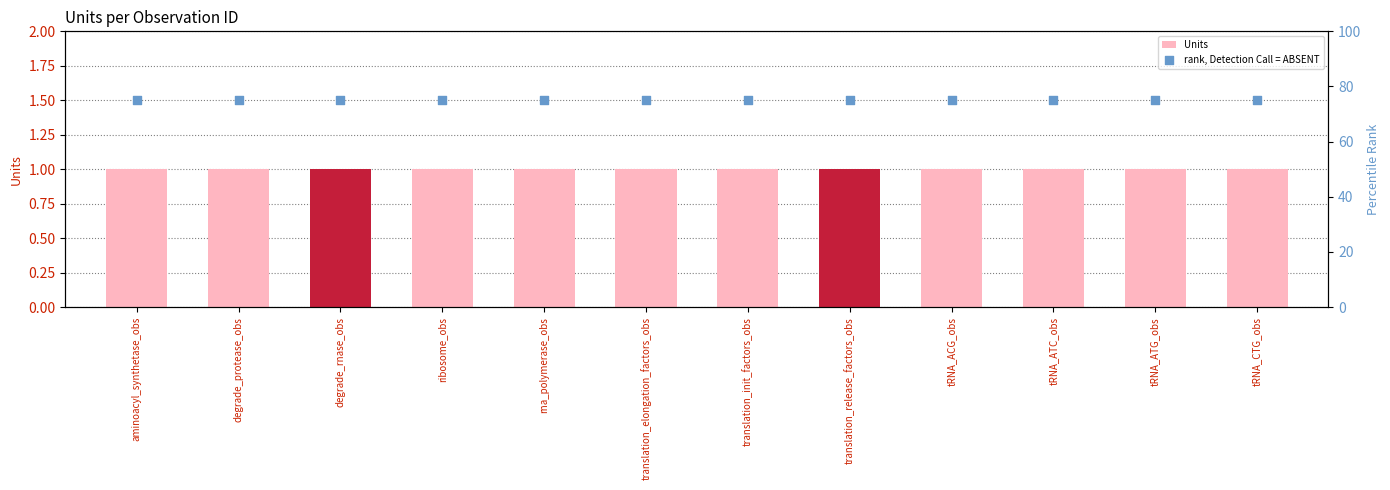

At which category is the sum across all series the highest?

aminoacyl_synthetase_obs